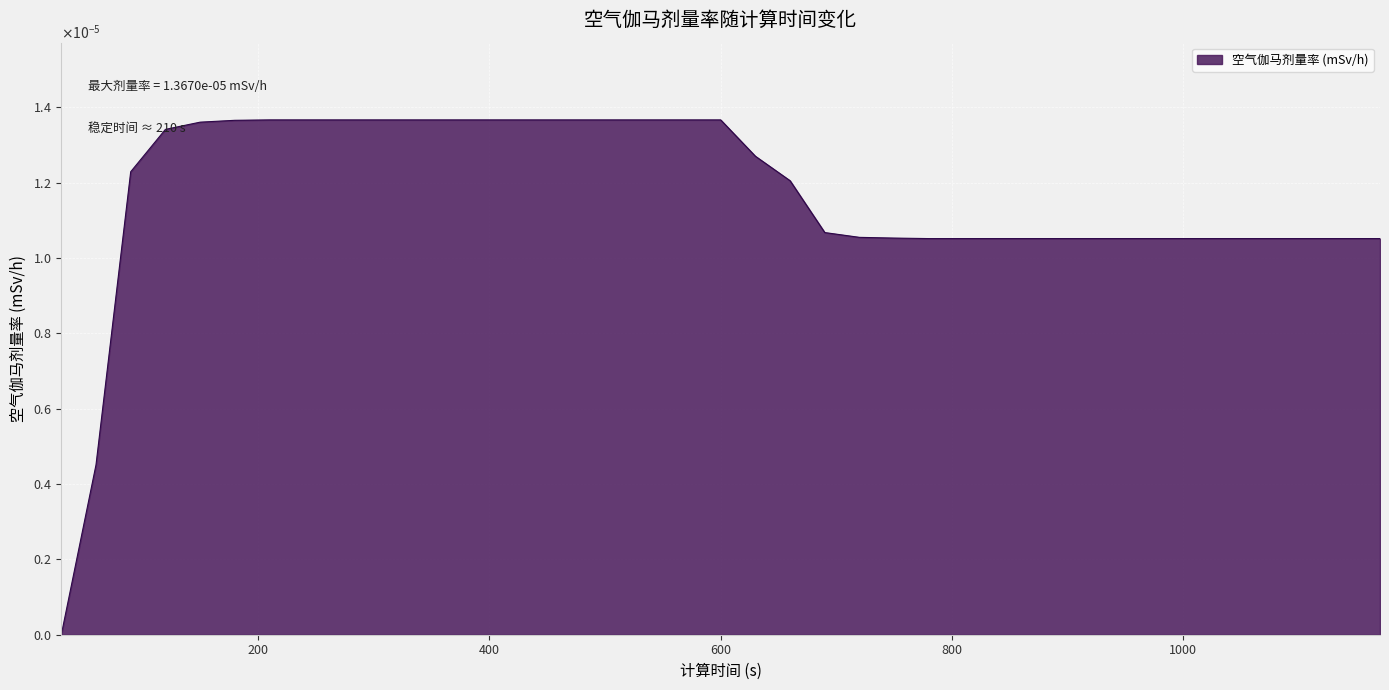

True or false: the data has more than 0 interior local peaks.

False